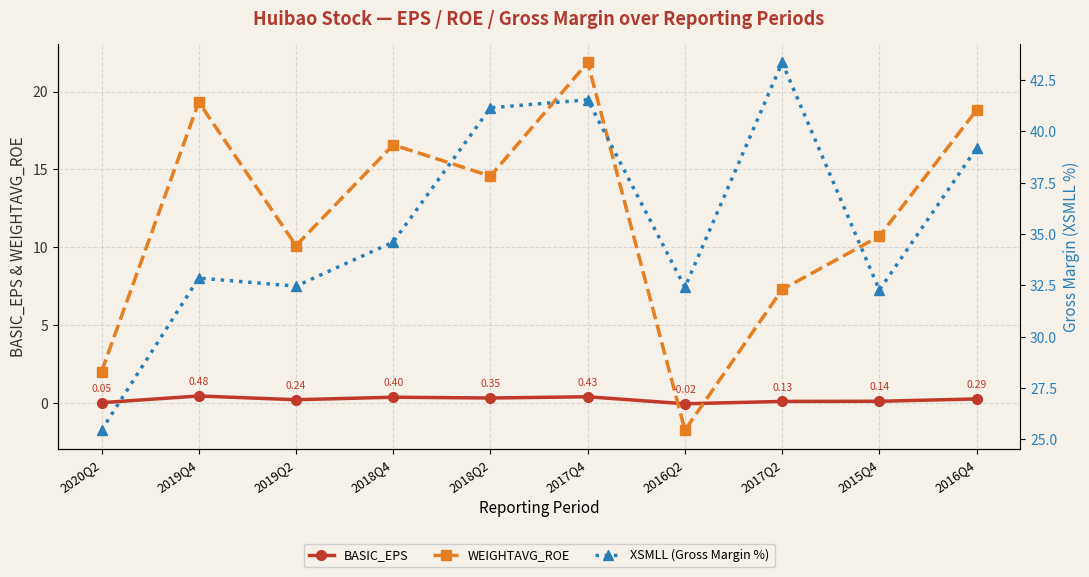

What value does the XSMLL (Gross Margin %) series have at 2020Q2?

25.5